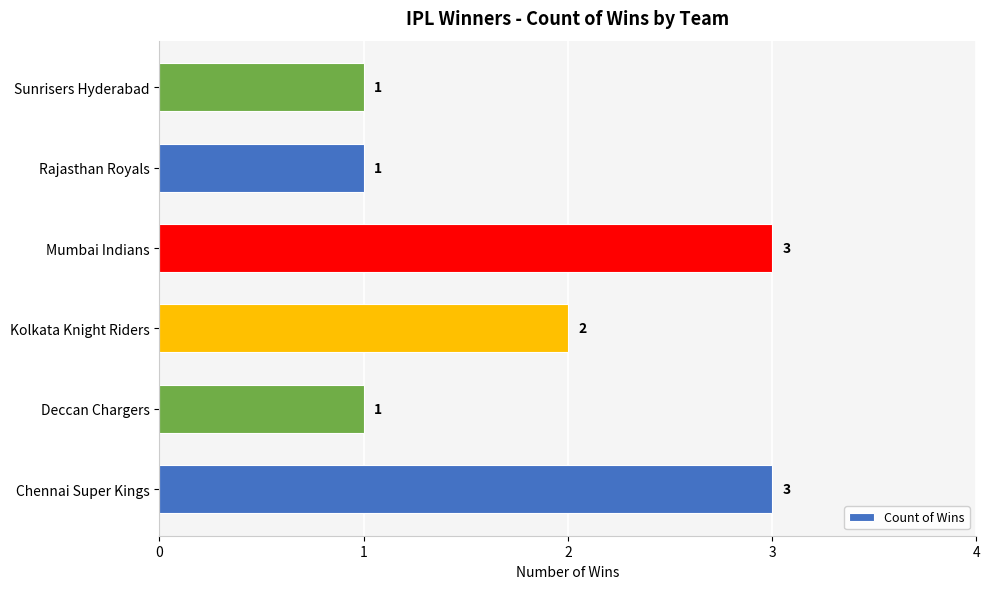

What is the maximum value shown in the chart?

3